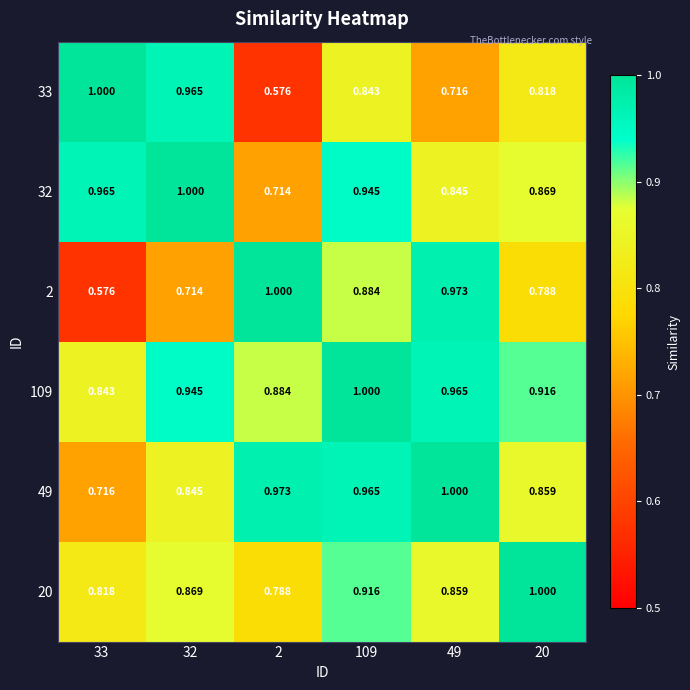

Is the value of 109 at 20 greater than the value of 2 at 32?

Yes